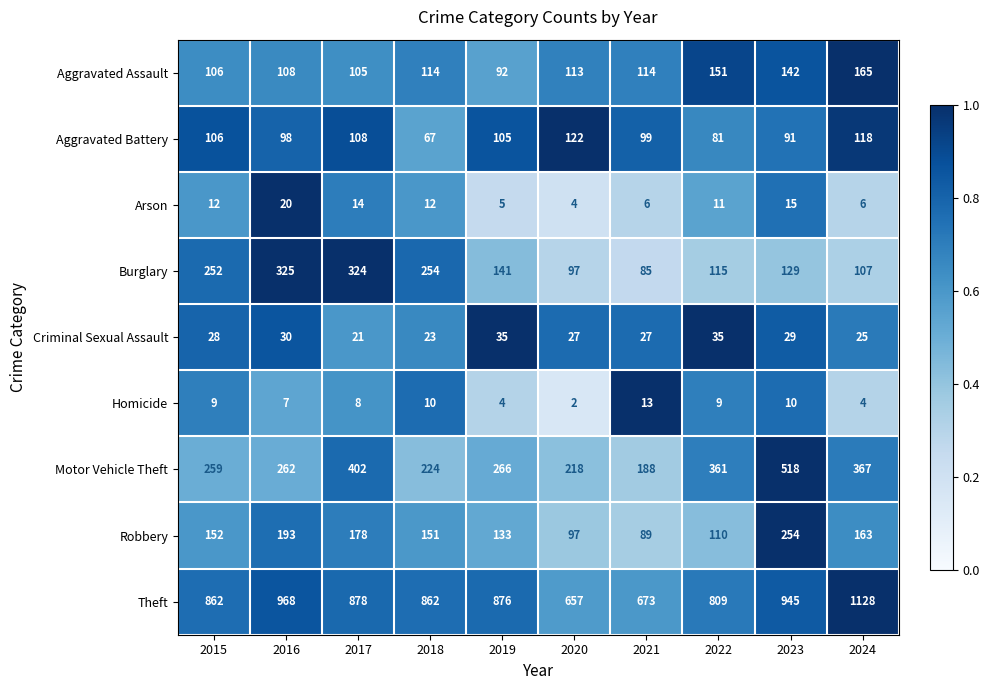

What is the difference between the highest and lowest values at 2015?

853